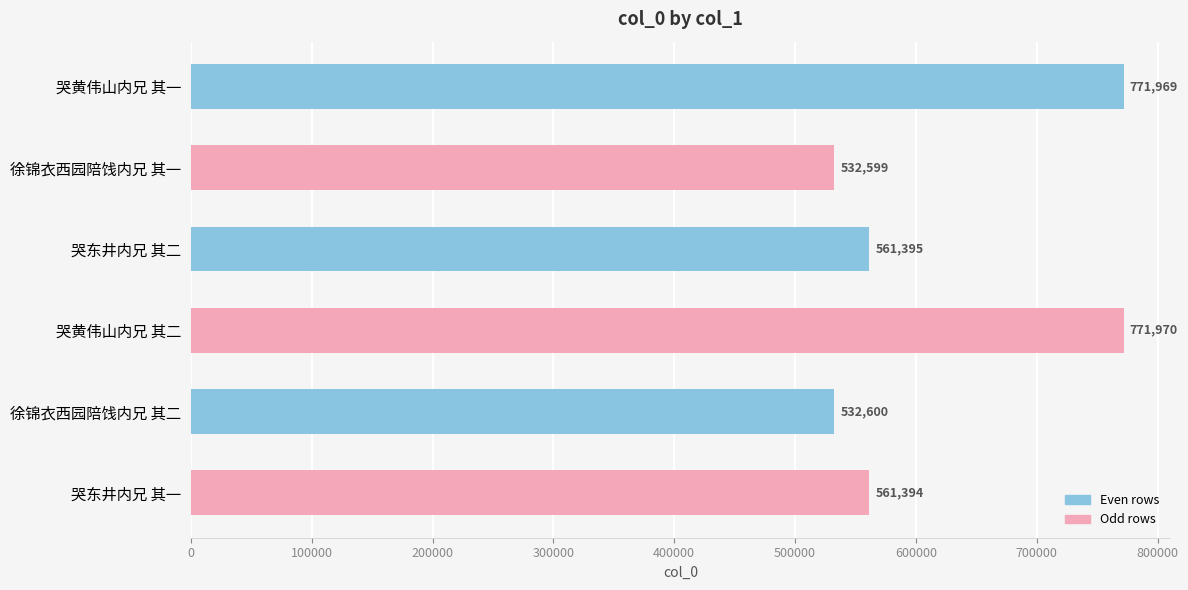

Which has a higher value, 哭东井内兄 其一 or 哭黄伟山内兄 其一?

哭黄伟山内兄 其一